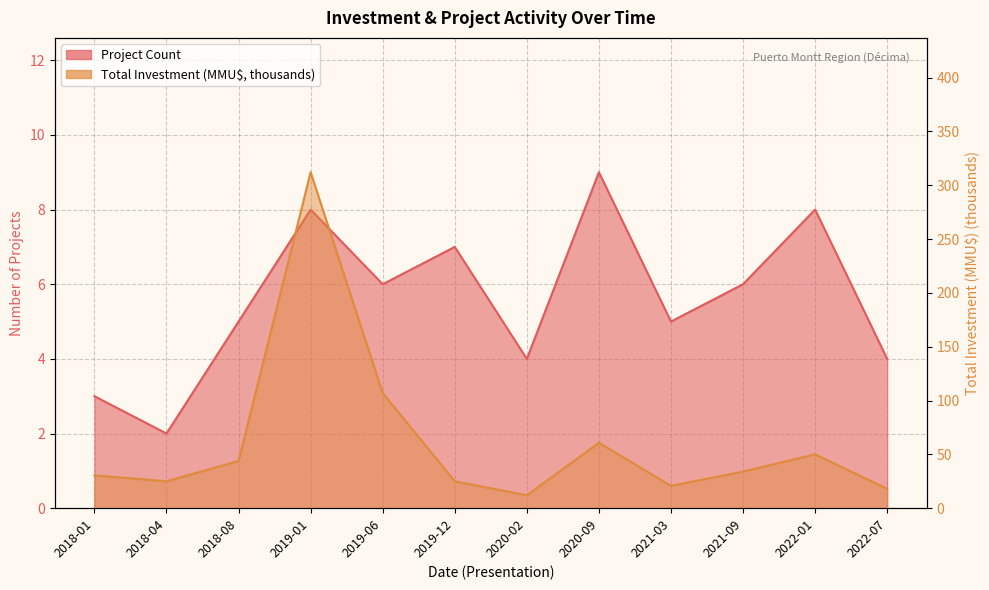

True or false: Project Count and Total Investment (MMU$) intersect in this chart.

False